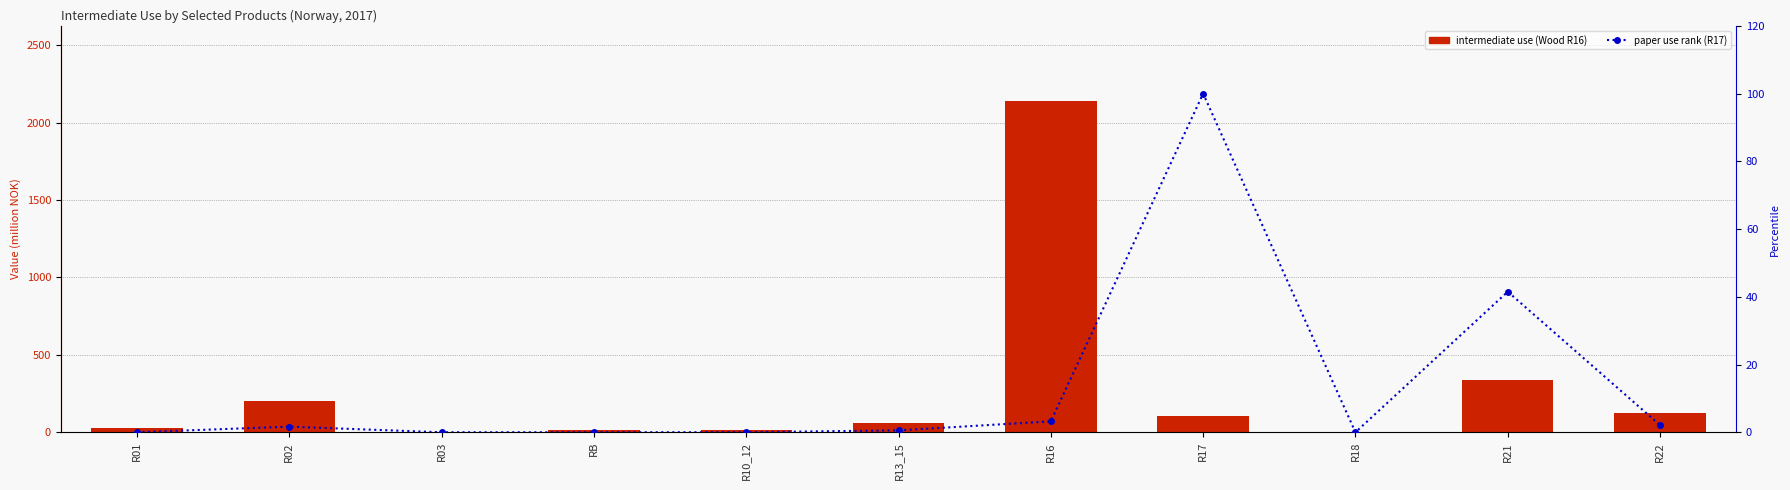

What is the maximum value for Wood (R16)?

2137.0